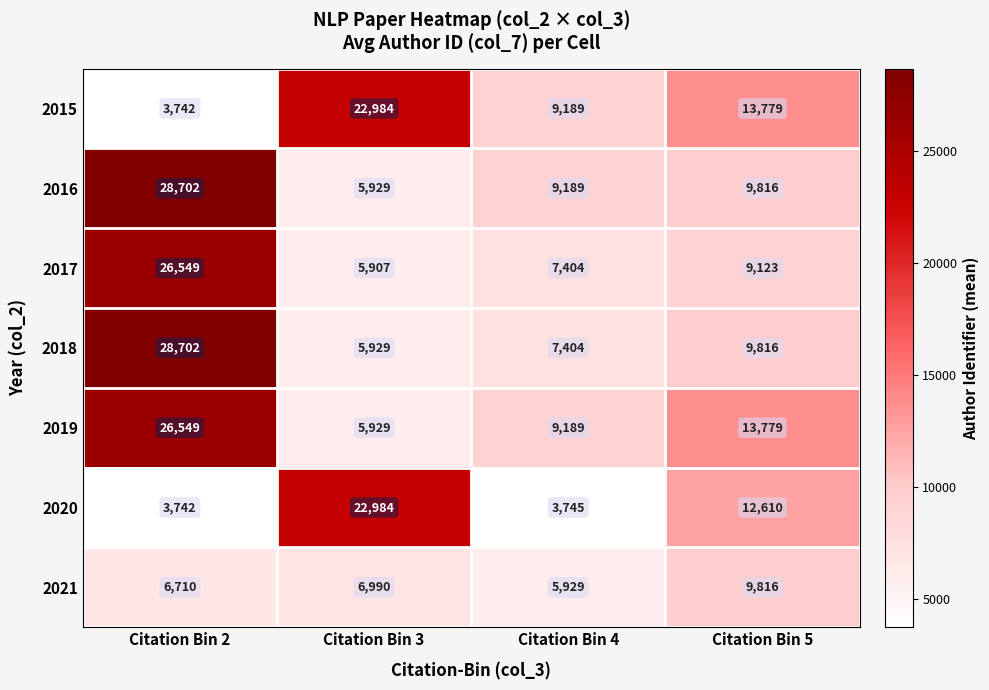

What is the sum of the 2019 values at Citation Bin 2 and Citation Bin 4?

35738